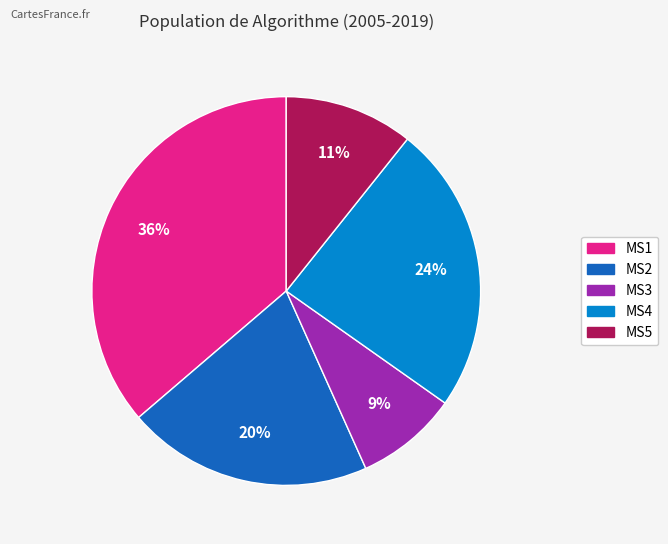

To the nearest percent, what is the combined percentage of MS5 and MS2?

31%